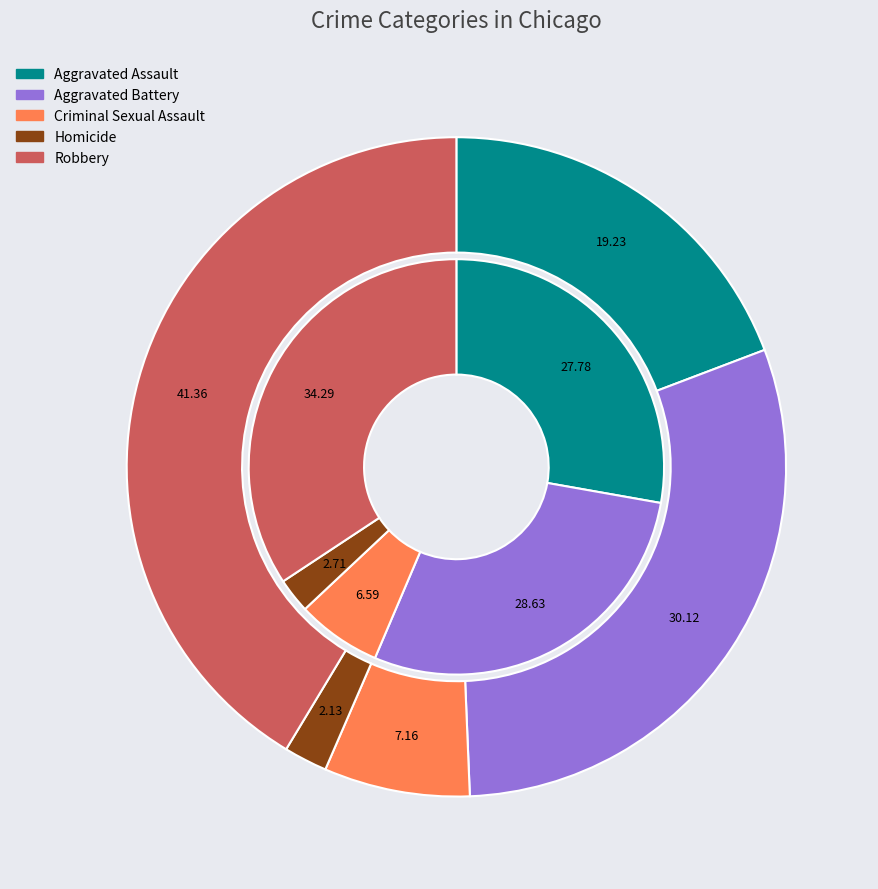

To the nearest percent, what is the difference between the largest and smallest slice percentages?

39%